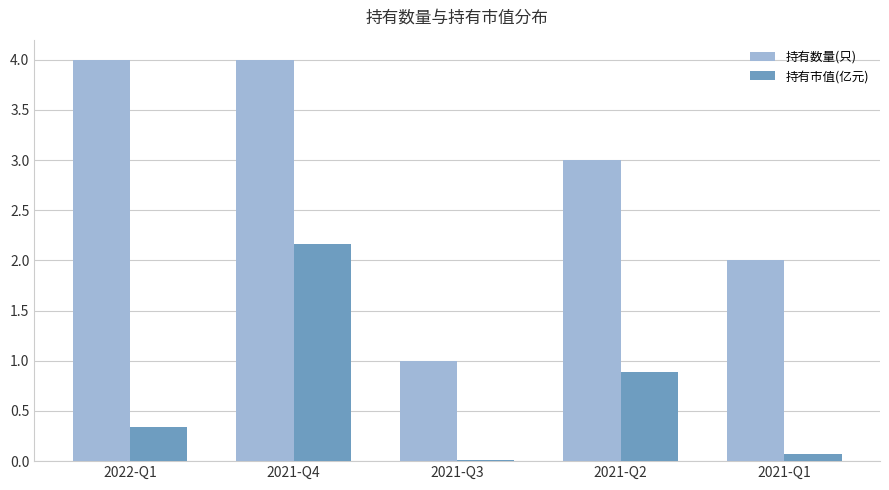

What is the difference between the 持有数量(只) values at 2022-Q1 and 2021-Q2?

1.0